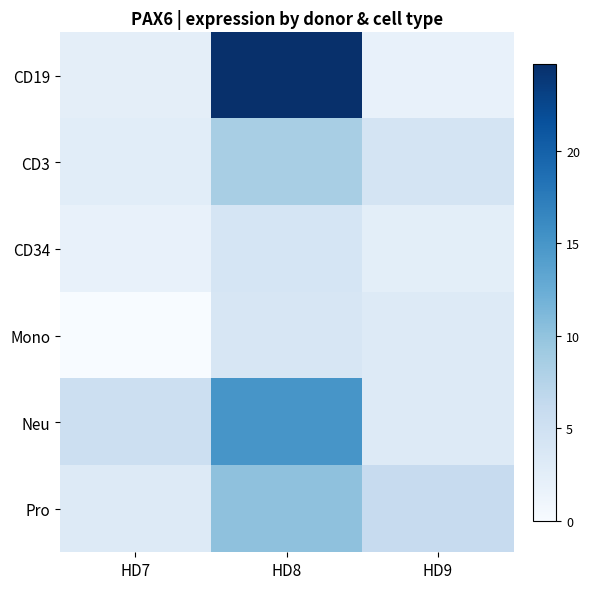

Reading right to left, list all the values displayed in this chart.

CD19: HD9=1.9	HD8=24.7	HD7=2.3
CD3: HD9=4.3	HD8=8.4	HD7=2.6
CD34: HD9=2.4	HD8=4.2	HD7=1.8
Mono: HD9=3.2	HD8=4.0	HD7=0.0
Neu: HD9=3.2	HD8=15.0	HD7=5.4
Pro: HD9=6.0	HD8=10.2	HD7=3.3